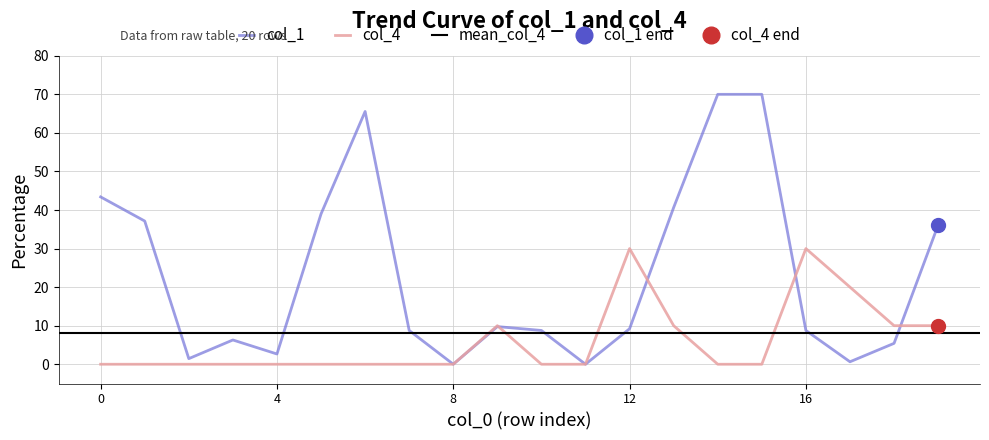

What are all the series names shown in the legend?

col_1, col_4